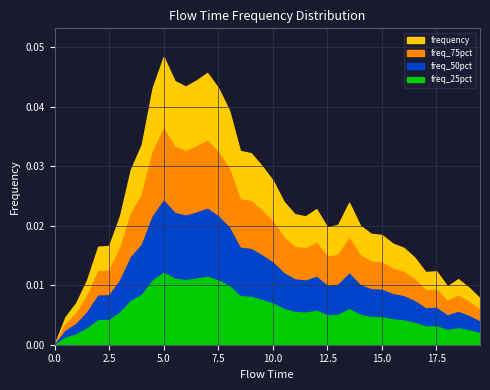

What is the sum of all values?

0.9